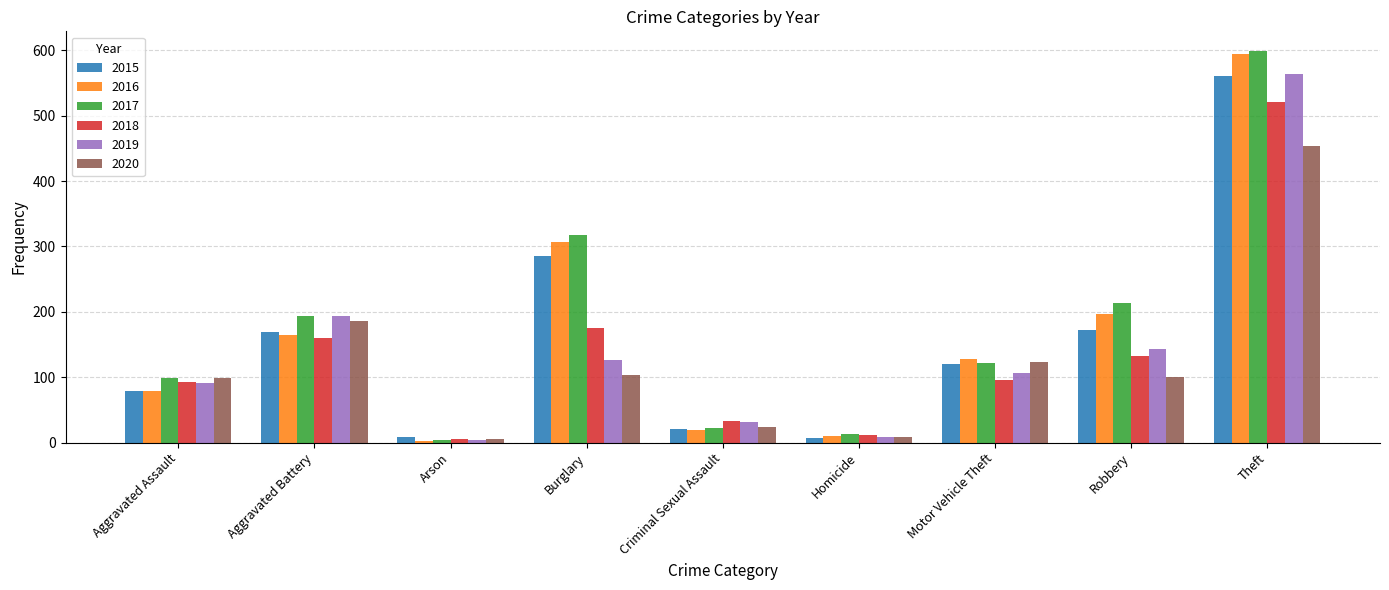

At which category does the chart reach its peak across all series?

Theft